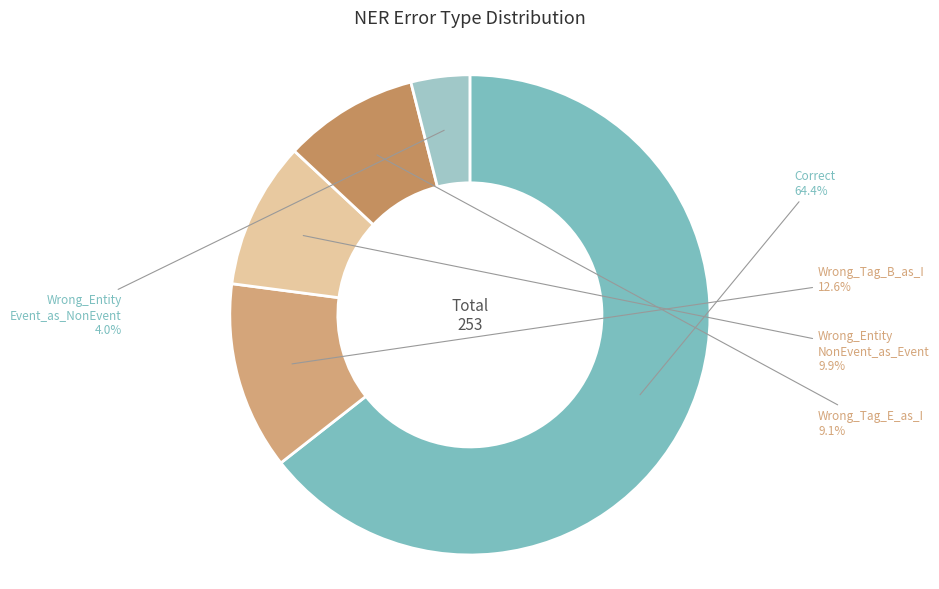

Does any single category account for the majority?

Yes